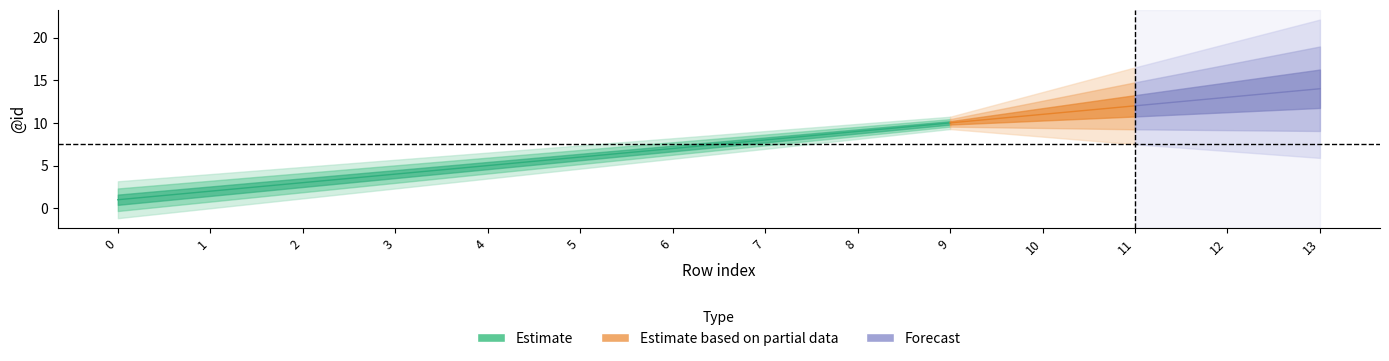

Read the Estimate based on partial data value at 9, to the nearest 10.

10